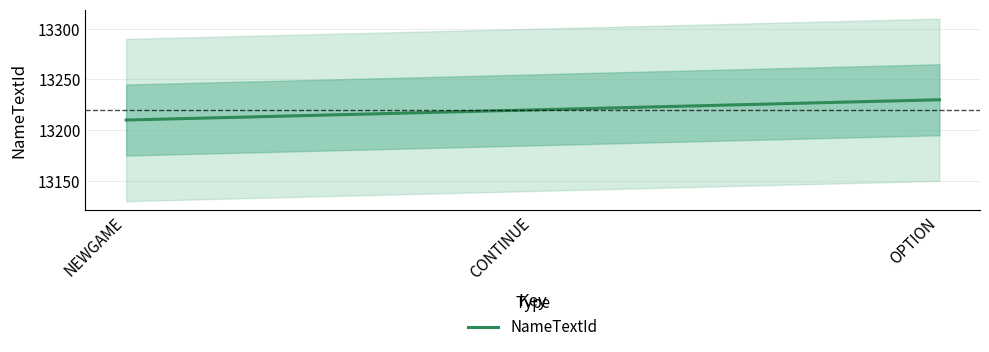

Reading right to left, extract all data points from this chart.

OPTION=13230	CONTINUE=13220	NEWGAME=13210